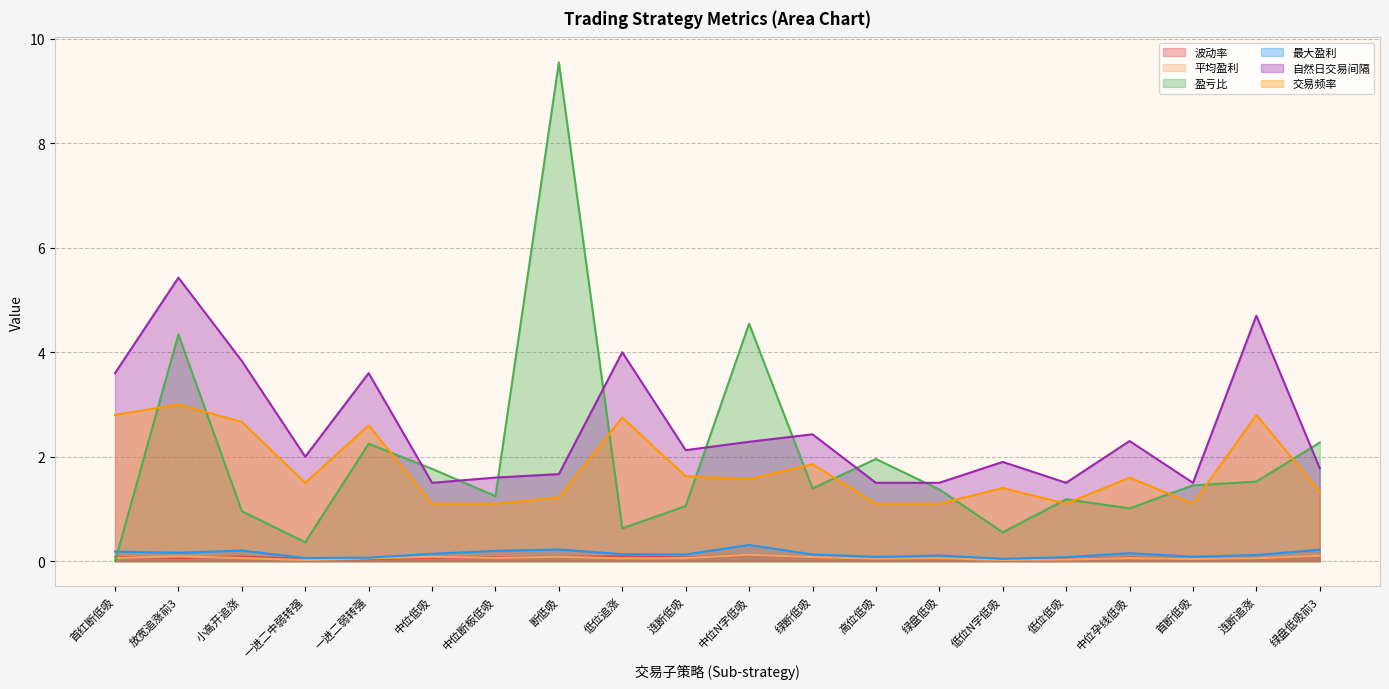

True or false: 交易频率 and 自然日交易间隔 cross at least once.

False